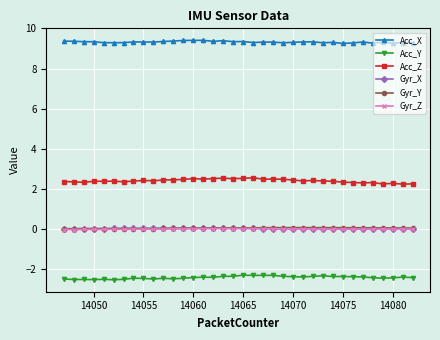

Which series has the largest range (max minus min)?

Acc_Z